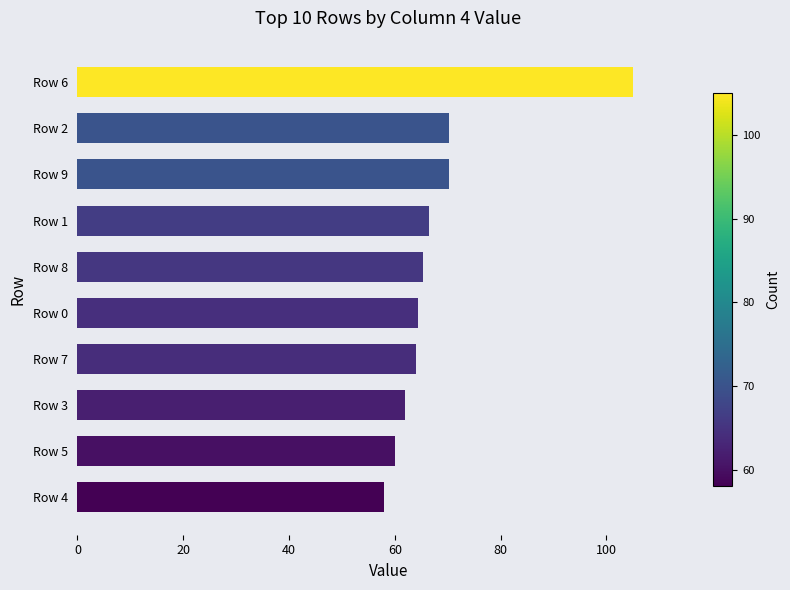

Which has a higher value, Row 6 or Row 4?

Row 6